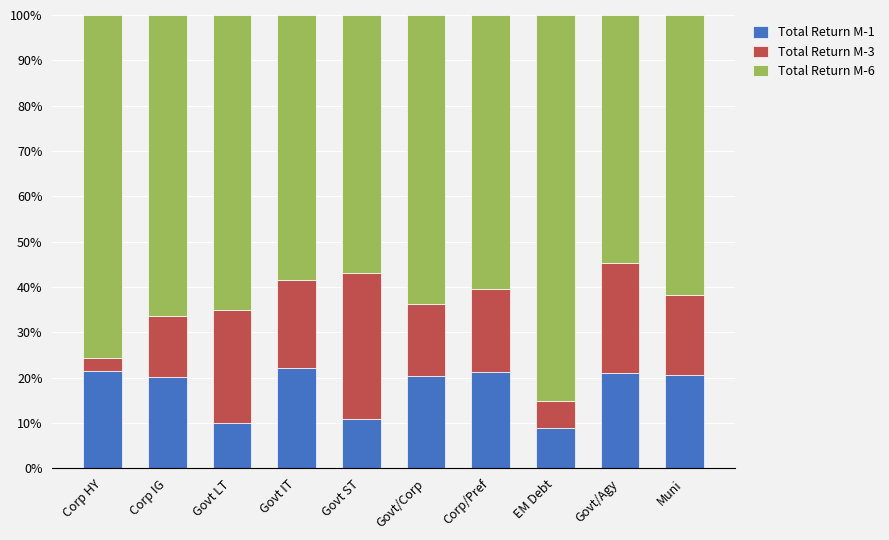

Does the chart contain stacked bars?

Yes